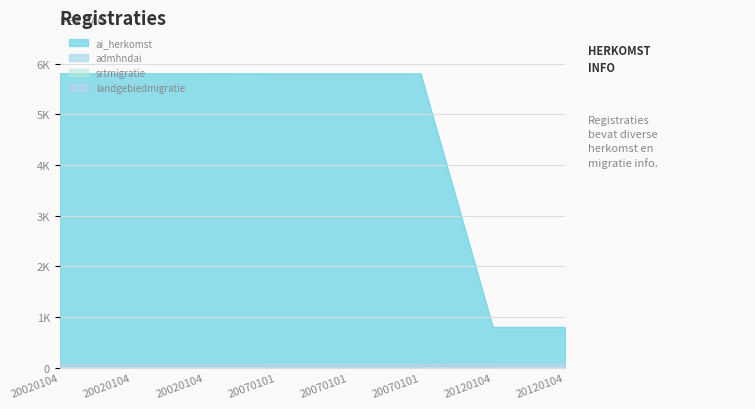

What is the difference between the second highest and second lowest values in the srtmigratie series?

1